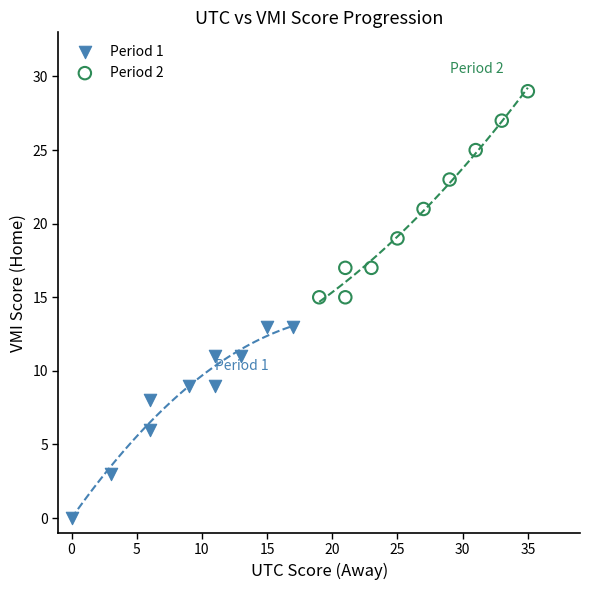

Which series has the largest Y range (max minus min)?

Period 2